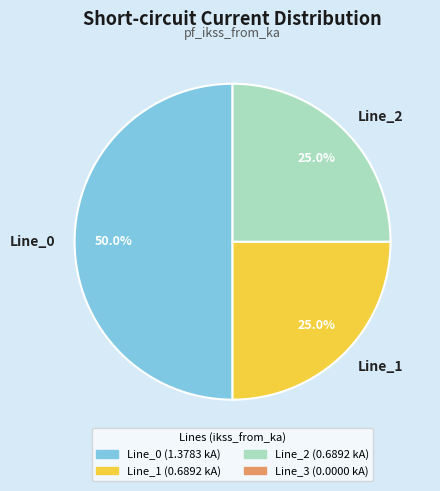

Is Line_2 the majority of the pie?

No